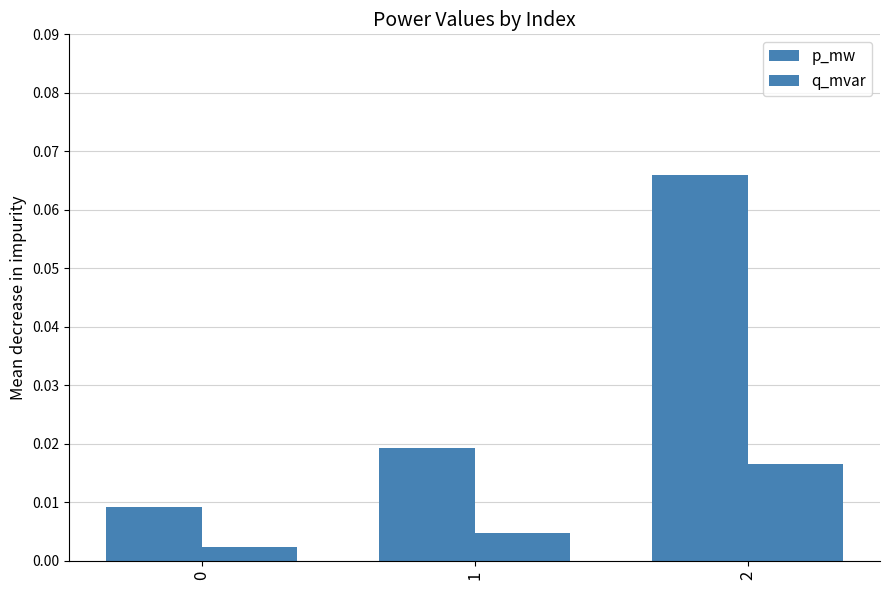

List the series in order of their peak value, lowest first.

q_mvar, p_mw